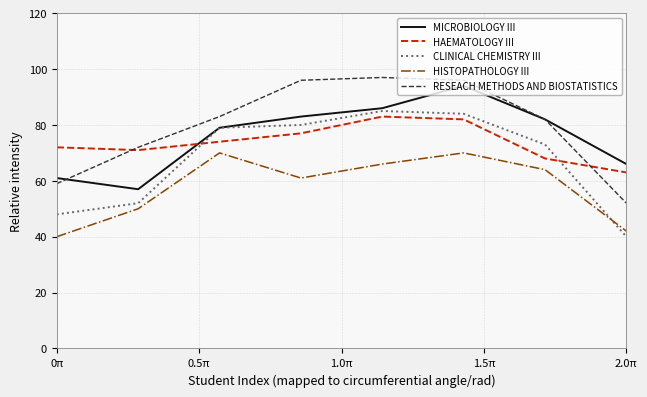

After their last crossing, which series has the higher values: HAEMATOLOGY III or CLINICAL CHEMISTRY III?

HAEMATOLOGY III